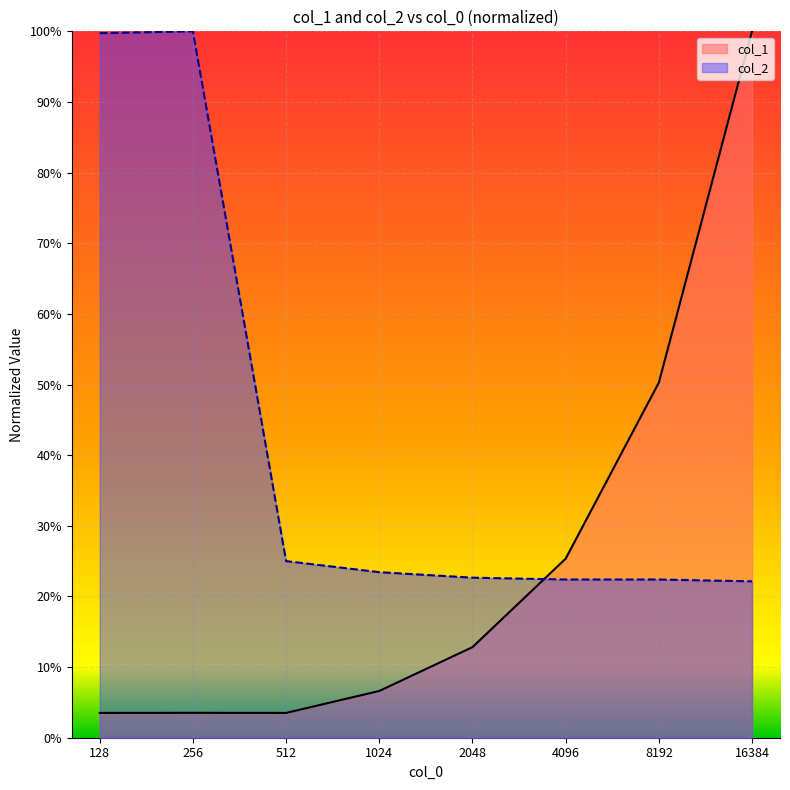

What is the value of the col_1 point at the 3rd from the left?

3.5